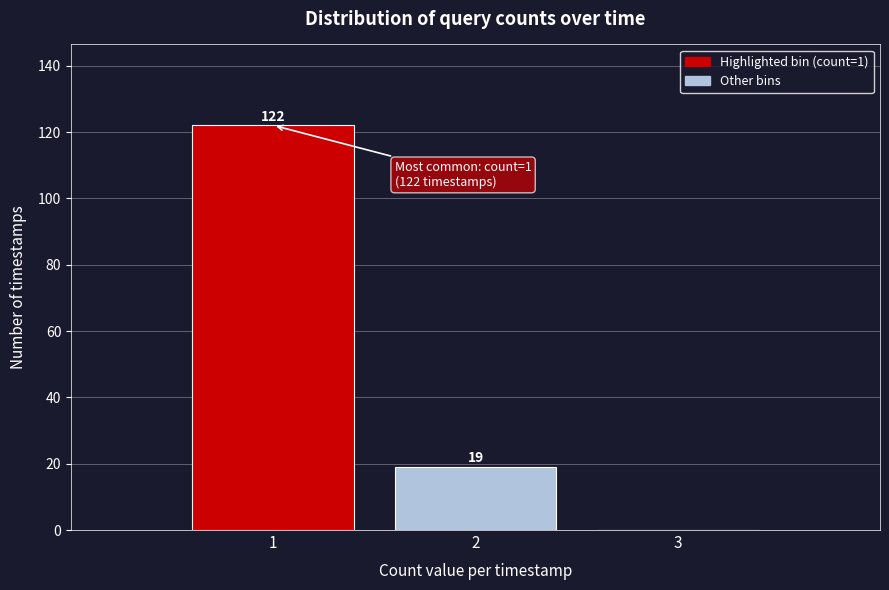

Over which range of the x-axis is the bar tallest?

0.5 to 1.5